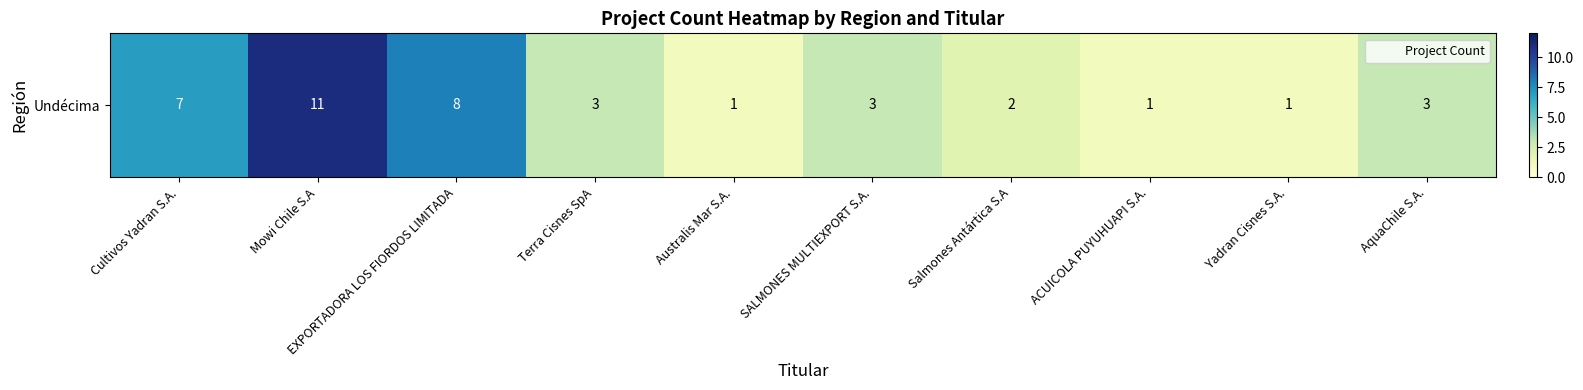

Which has a higher value, Cultivos Yadran S.A. or SALMONES MULTIEXPORT S.A.?

Cultivos Yadran S.A.